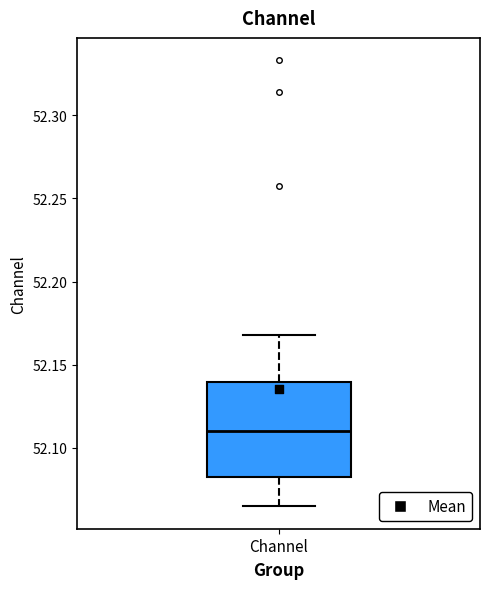

Read this box plot against the y-axis: the position of the median line, the range covered by the box, and the ends of both whiskers. The values are not printed on the chart, so give them approximately, as read against the axis.

median 52.110, box 52.080 to 52.140, whiskers 52.065 to 52.170